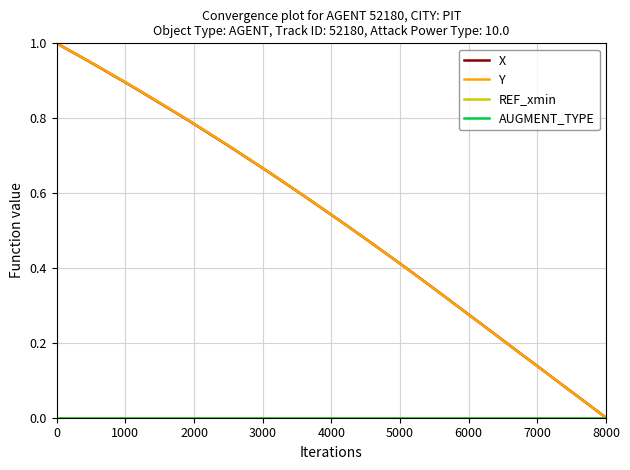

What is the difference between the maximum and minimum values in the Y series?

1.0